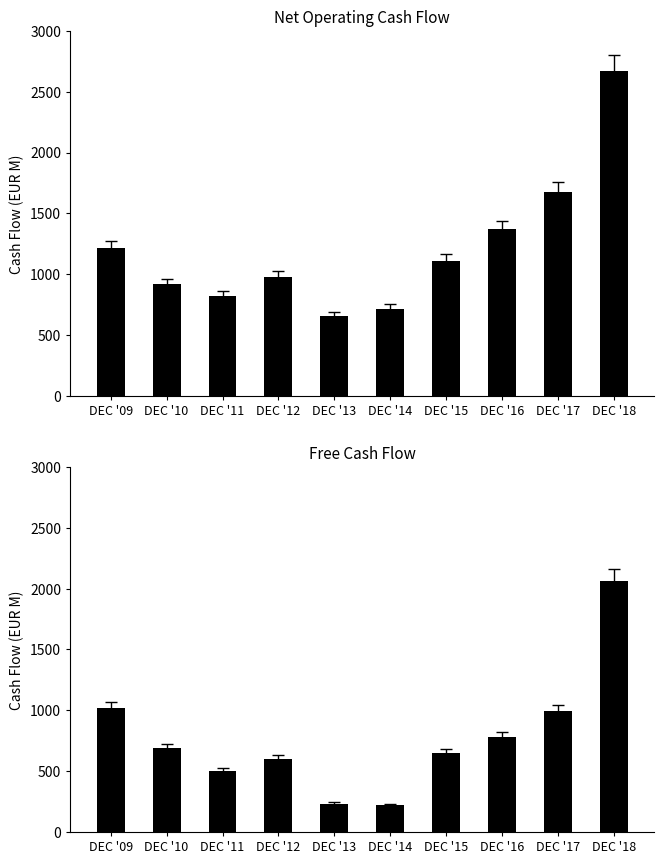

Reading right to left, extract all data points from this chart.

Net Operating Cash Flow: DEC '18=2670	DEC '17=1673	DEC '16=1369	DEC '15=1110	DEC '14=718	DEC '13=659	DEC '12=977	DEC '11=822	DEC '10=917	DEC '09=1214
Free Cash Flow: DEC '18=2059	DEC '17=995	DEC '16=783	DEC '15=646	DEC '14=219	DEC '13=232	DEC '12=601	DEC '11=504	DEC '10=690	DEC '09=1019